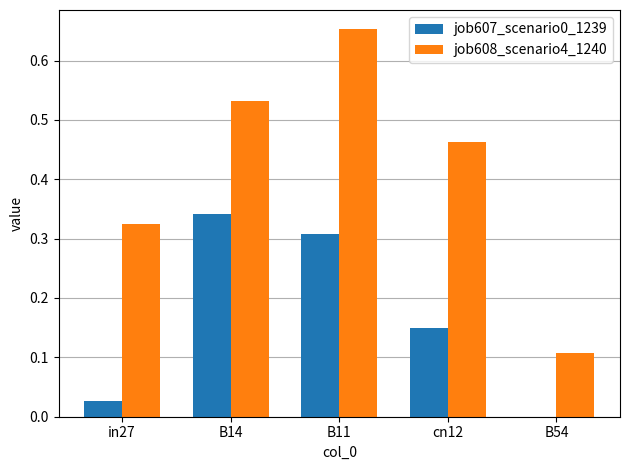

True or false: job608_scenario4_1240 has a value of 0.1 at in27.

False